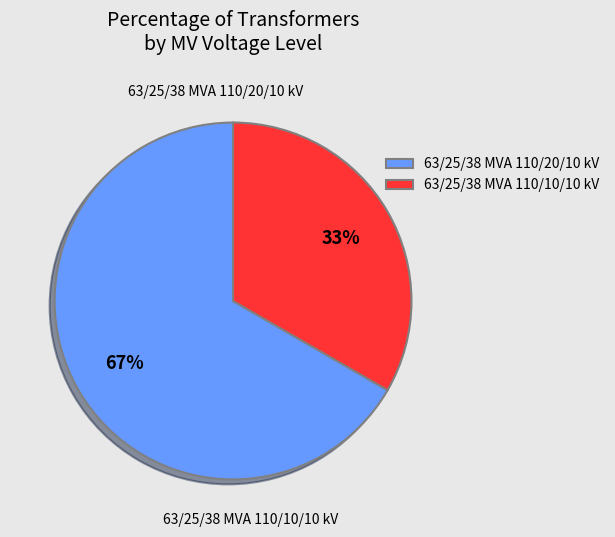

Count the number of slices in the pie.

2